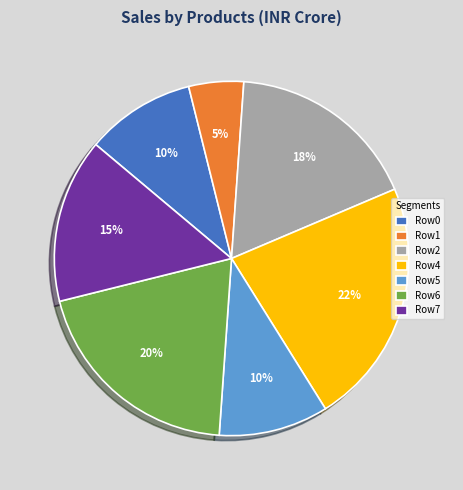

To the nearest percent, what is the average slice percentage?

14%